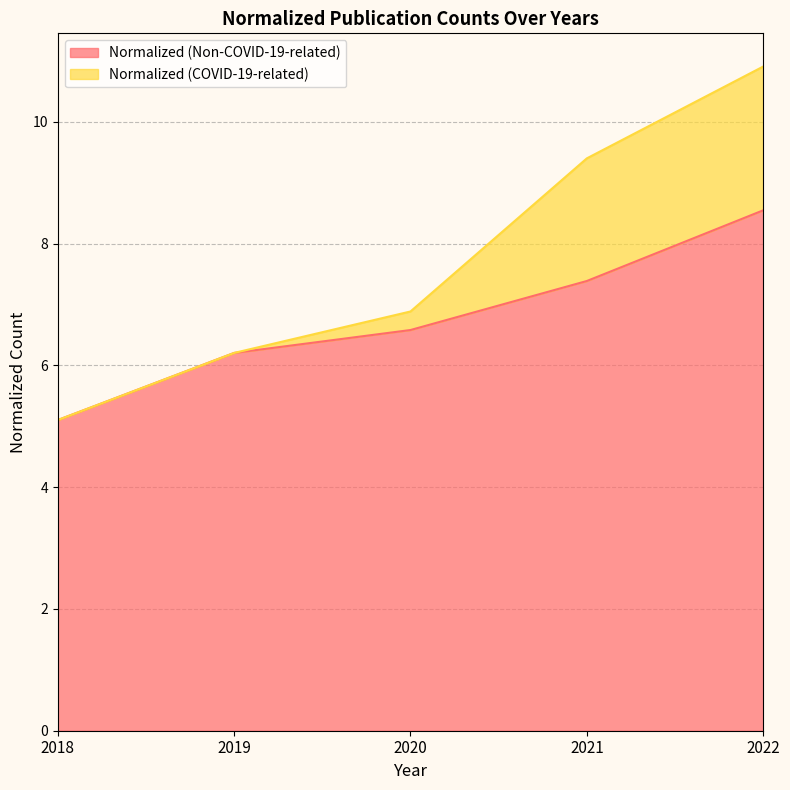

Rank the categories by value from lowest to highest.

2018, 2019, 2020, 2021, 2022